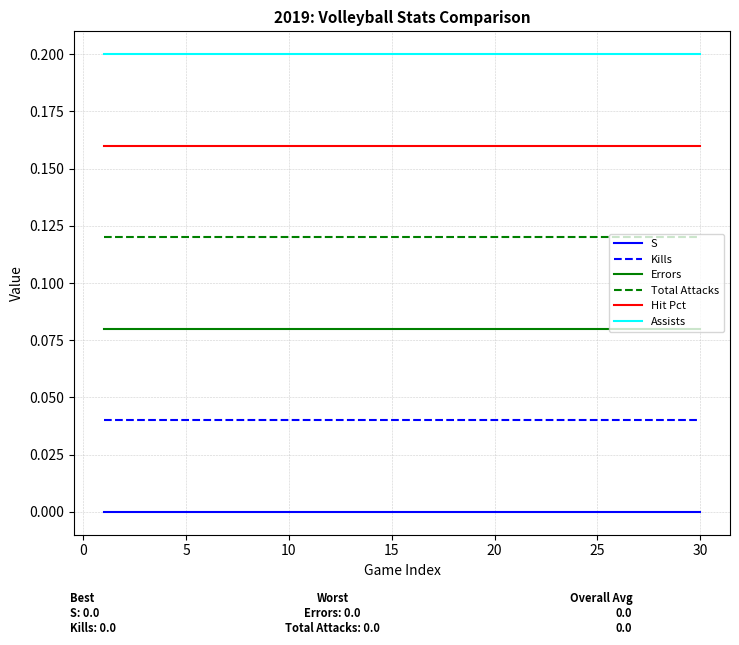

List the series in order of their peak value, lowest first.

S, Kills, Errors, Total Attacks, Hit Pct, Assists